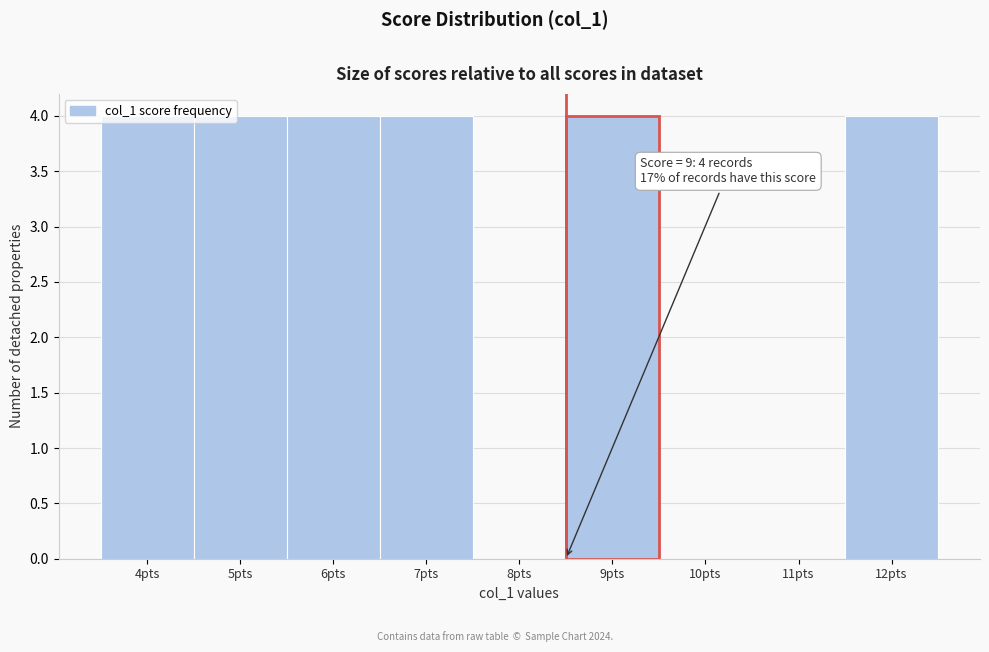

The value at 4pts is 4. True or false?

True